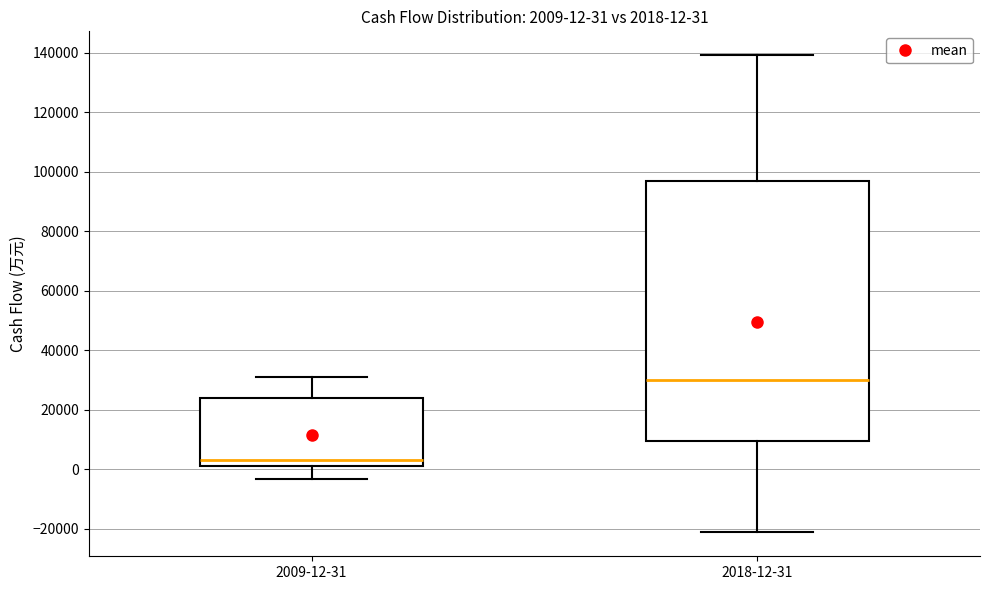

Which box has the lowest median line?

2009-12-31